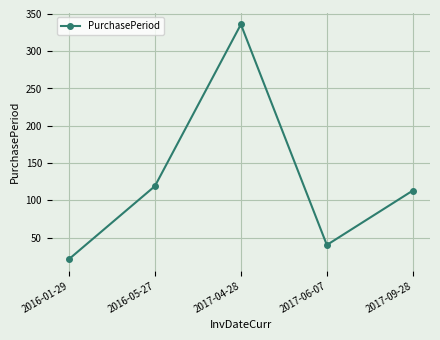

At which category does the data reach its first local valley?

2017-06-07